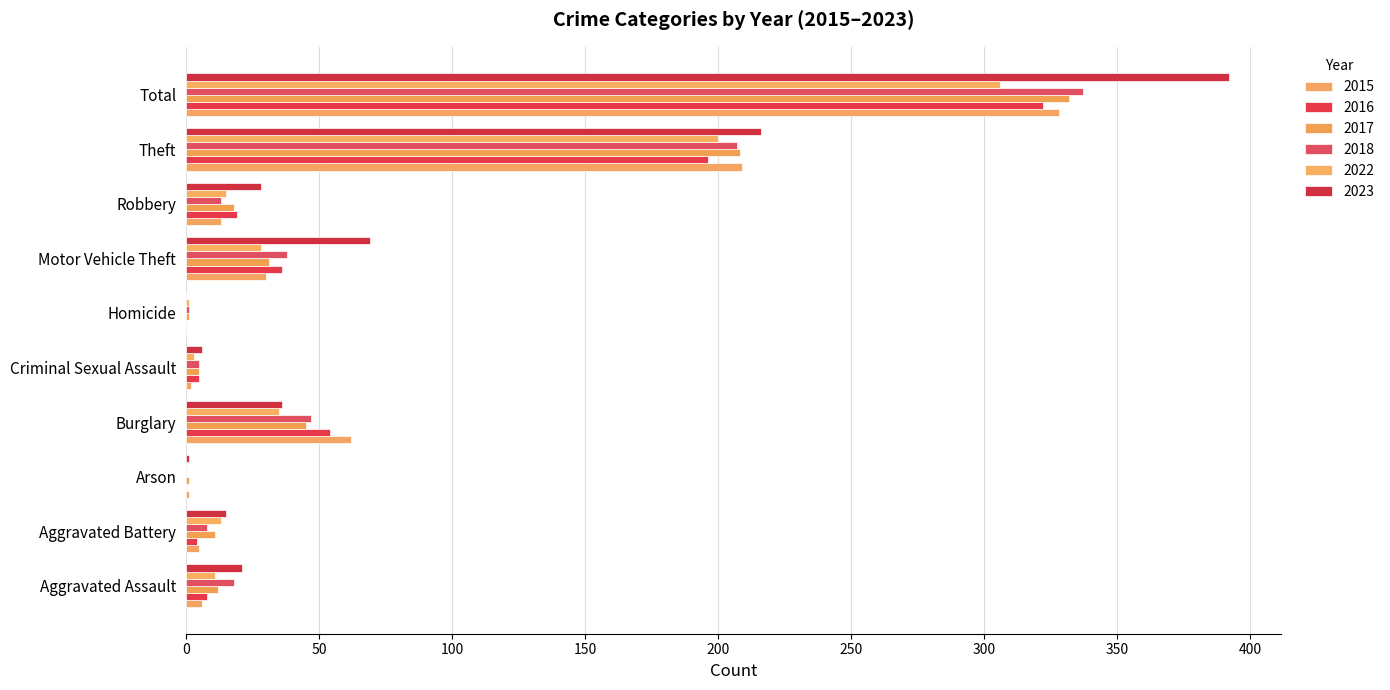

Count the number of data series in this chart.

6